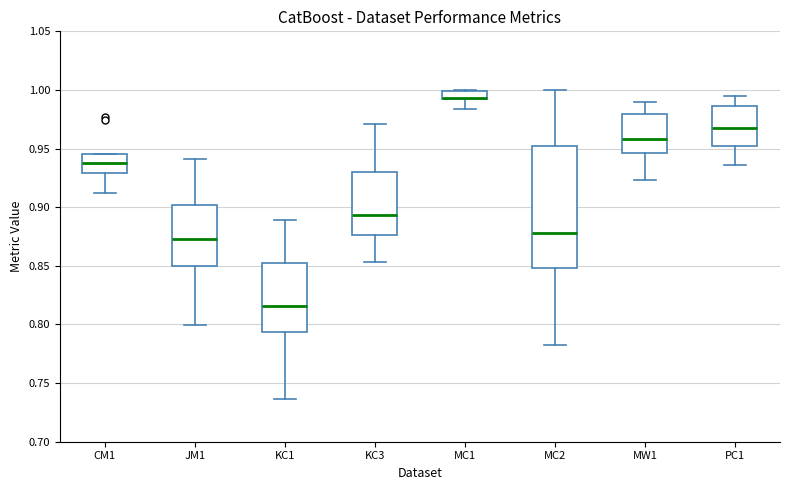

Where does the median line of the box for MC2 sit on the y-axis? The values are not printed on the chart, so give them approximately, as read against the axis.

0.880